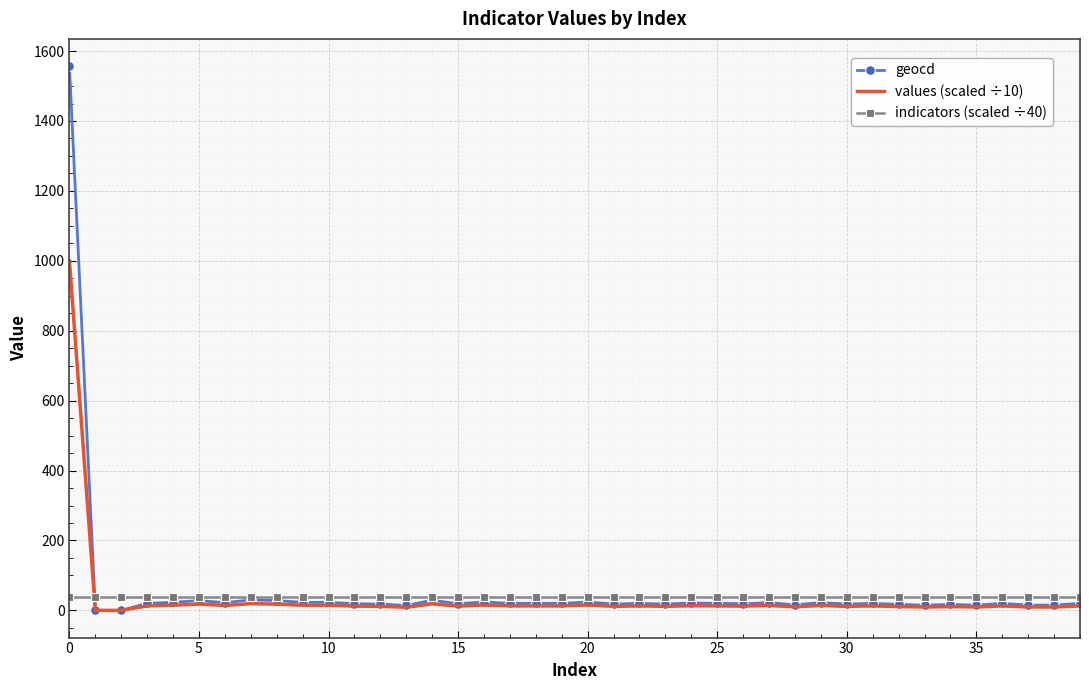

Which series has the widest spread of values?

geocd